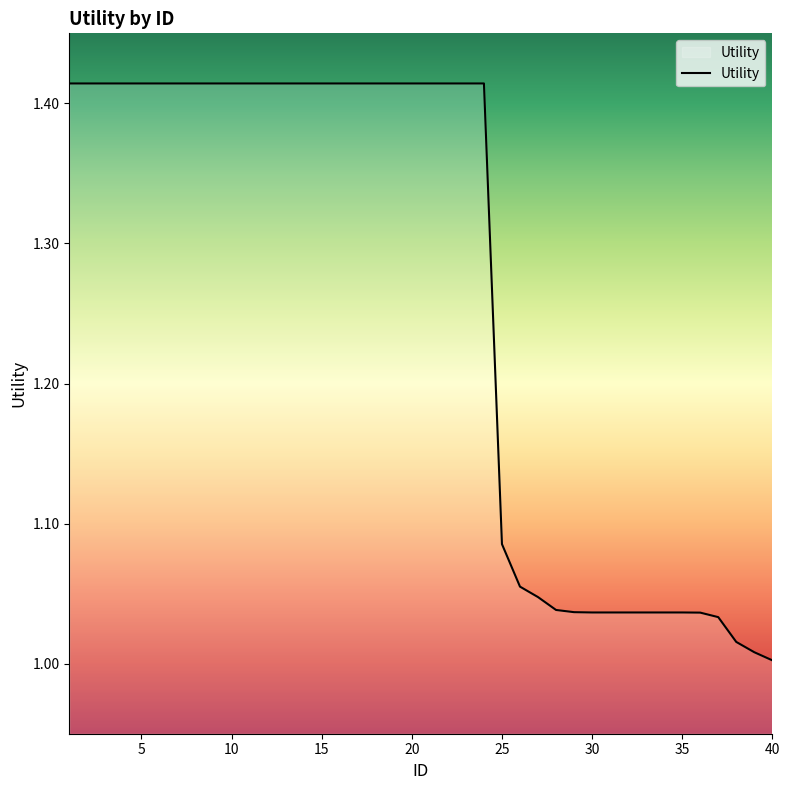

True or false: there are more than 2 points higher than both neighbors.

False